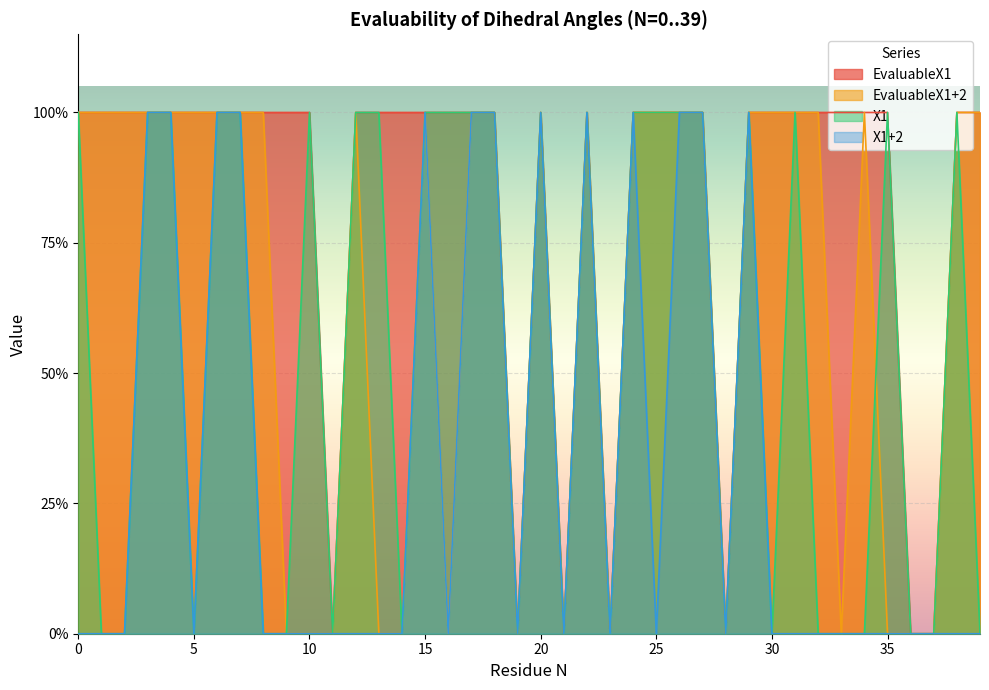

Is it true that X1 equals 1 at 0?

True